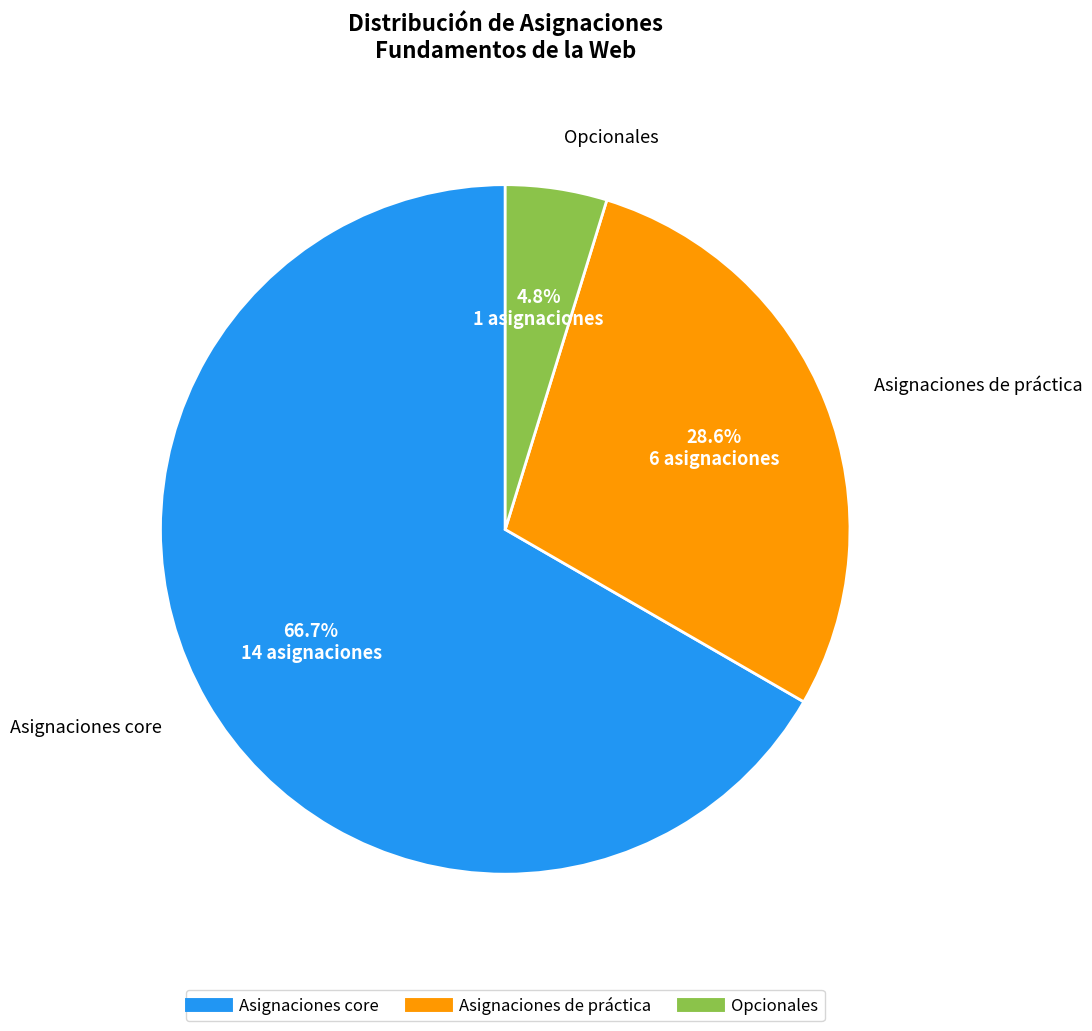

Which category has the biggest portion of the pie?

Asignaciones core